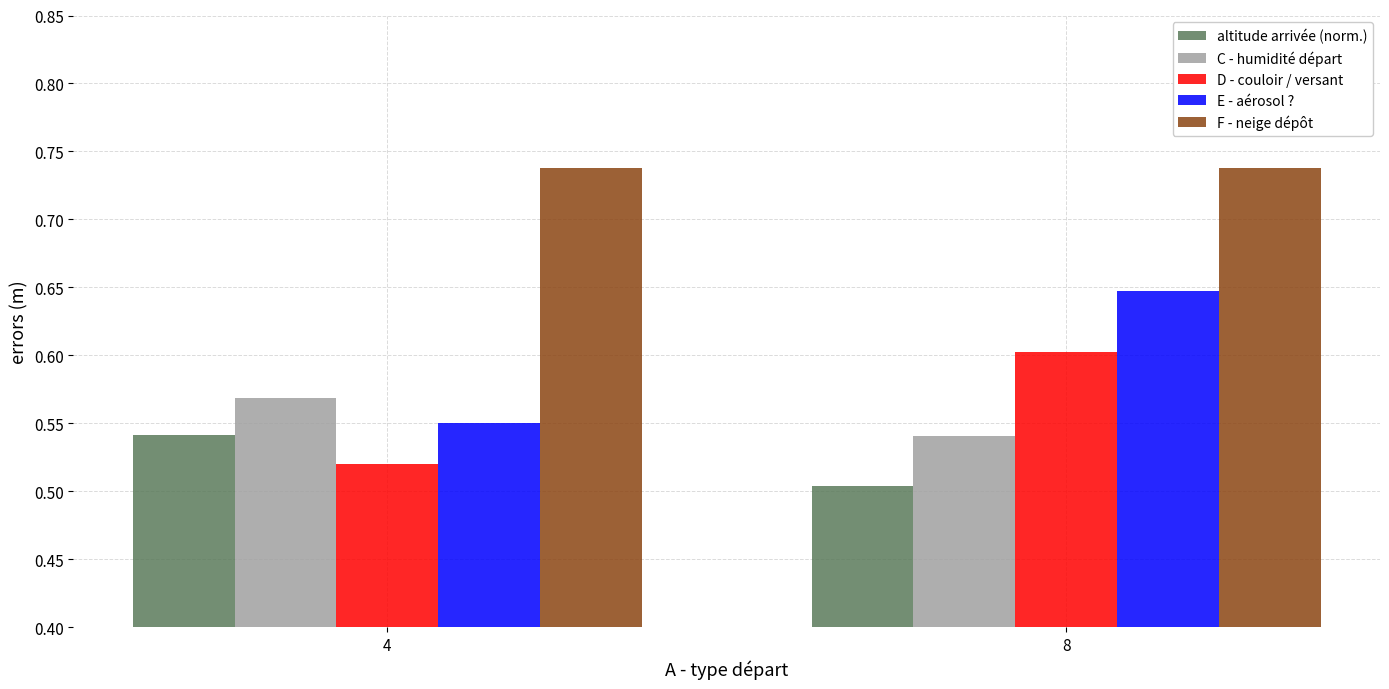

True or false: E - aérosol ? has a value of 0.2 at 8.

False